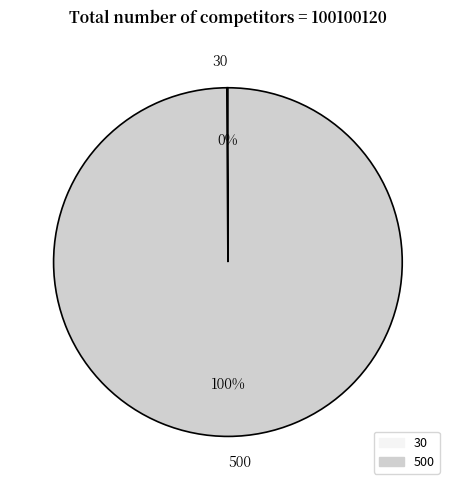

To the nearest percent, what is the average slice percentage?

50%